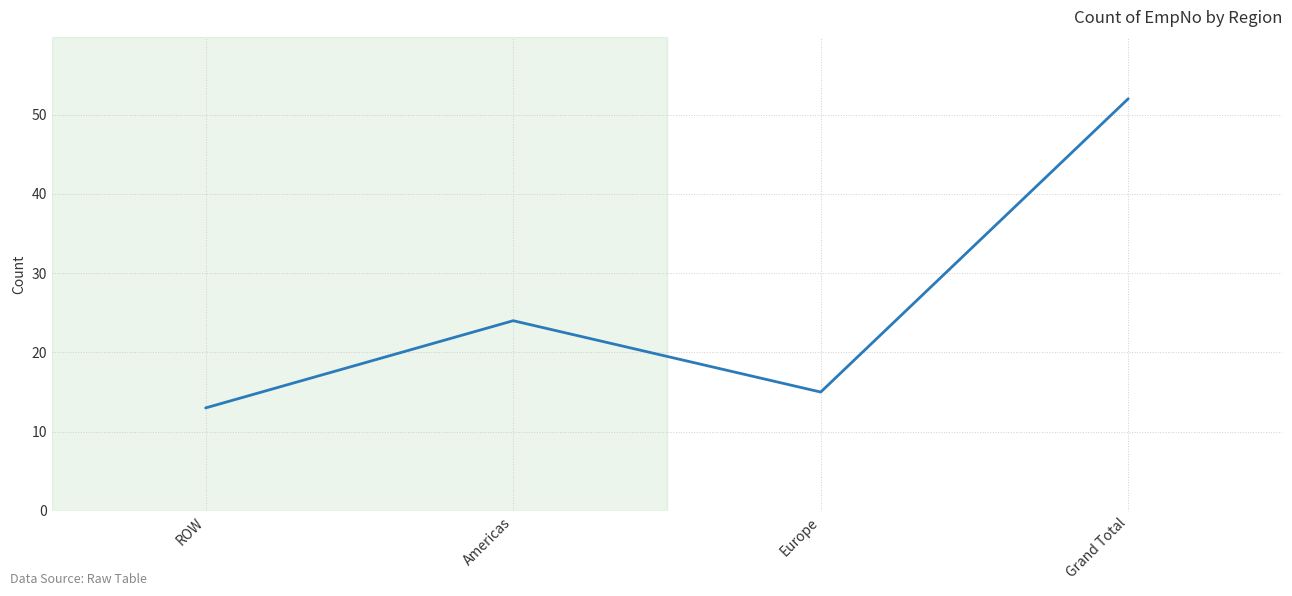

How many interior local valleys (lower than both neighbors) does the data have?

1